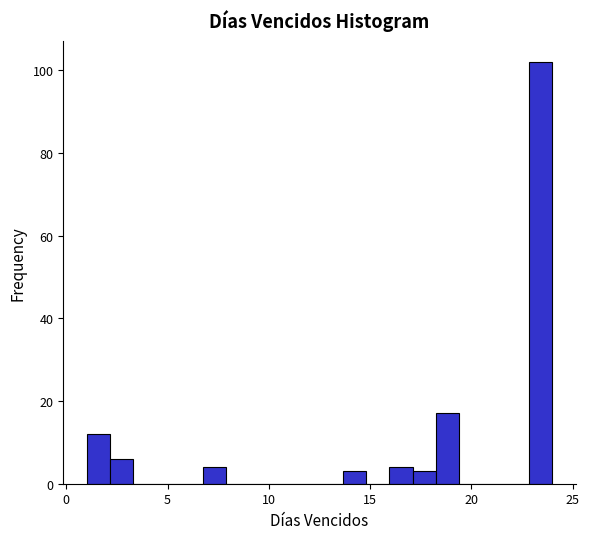

Around what value on the x-axis is the tallest bar? Give the approximate position of its centre, as read against the axis.

23.5